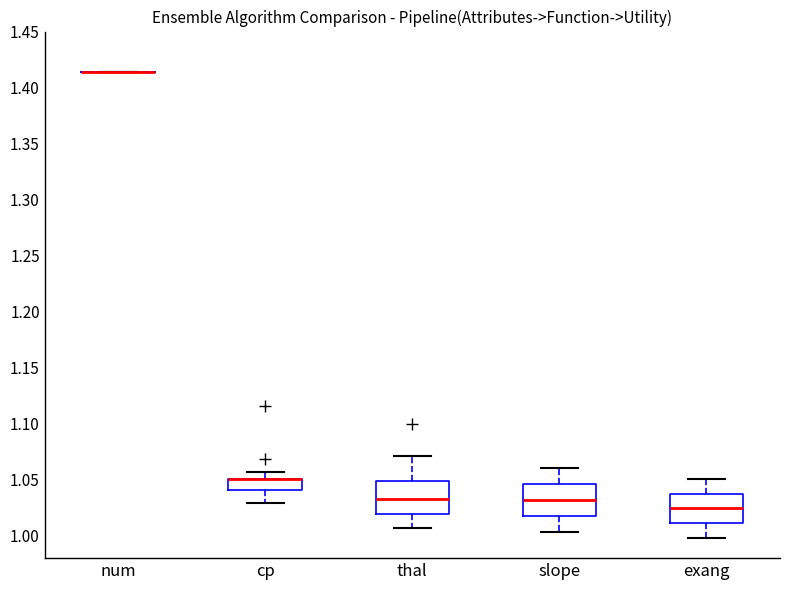

Reading left to right, transcribe this box plot: for each box, give where its median line is, the range the box spans, and where its two whiskers end, as read against the y-axis. The values are not printed on the chart, so give them approximately, as read against the axis.

num: box collapsed to a line at 1.415, whiskers 1.415 to 1.415
cp: median 1.050 (drawn on the box's upper edge), box 1.040 to 1.050, whiskers 1.030 to 1.055
thal: median 1.030, box 1.020 to 1.050, whiskers 1.005 to 1.070
slope: median 1.030, box 1.020 to 1.045, whiskers 1.005 to 1.060
exang: median 1.025, box 1.010 to 1.040, whiskers 1.000 to 1.050